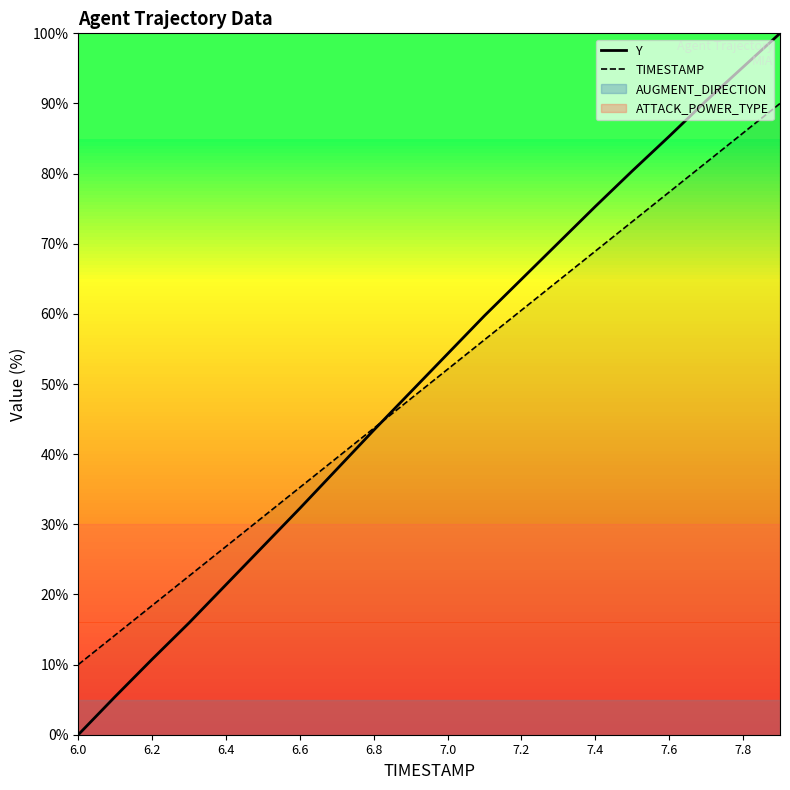

Which series ends up on top after the final intersection of TIMESTAMP and Y?

Y